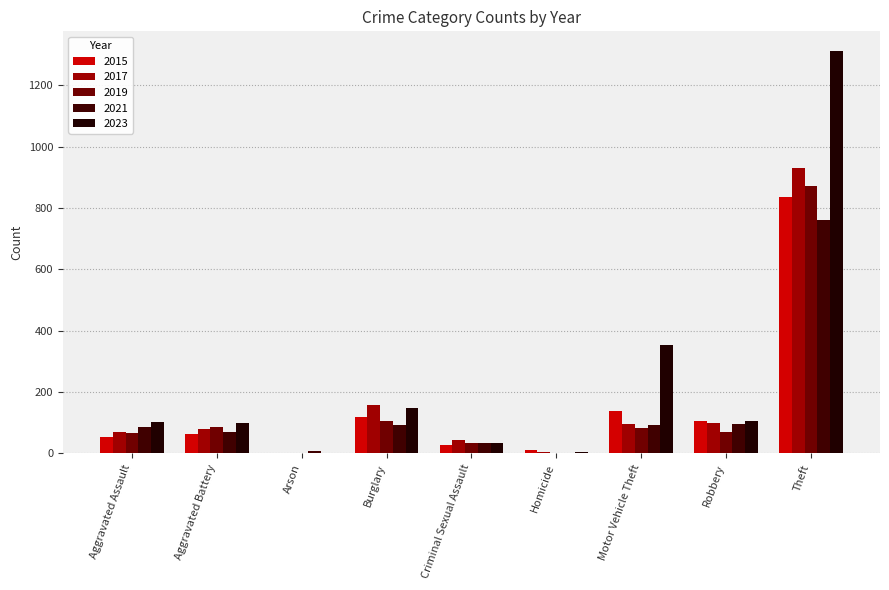

At which label does 2021 first exceed 85?

Burglary